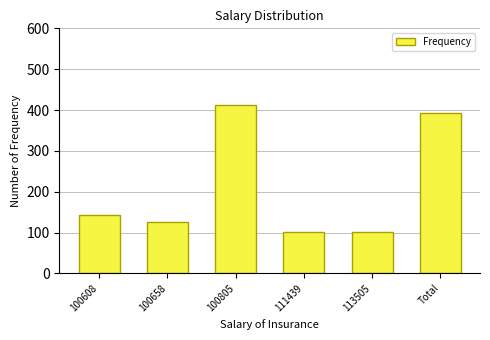

What is the sum of the values at 113505 and 111439?

203